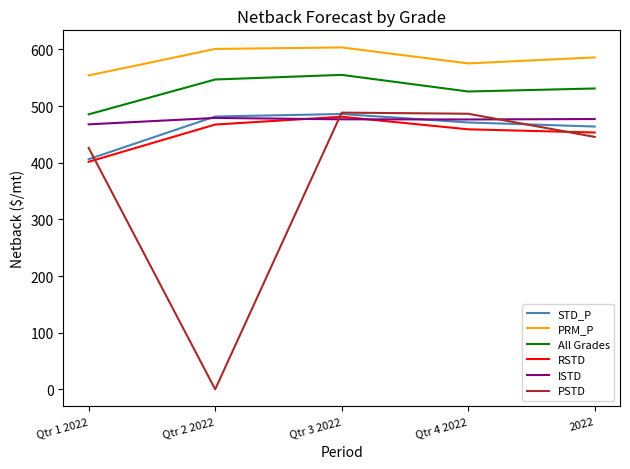

What is the spread (max minus min) of values at Qtr 4 2022?

116.4